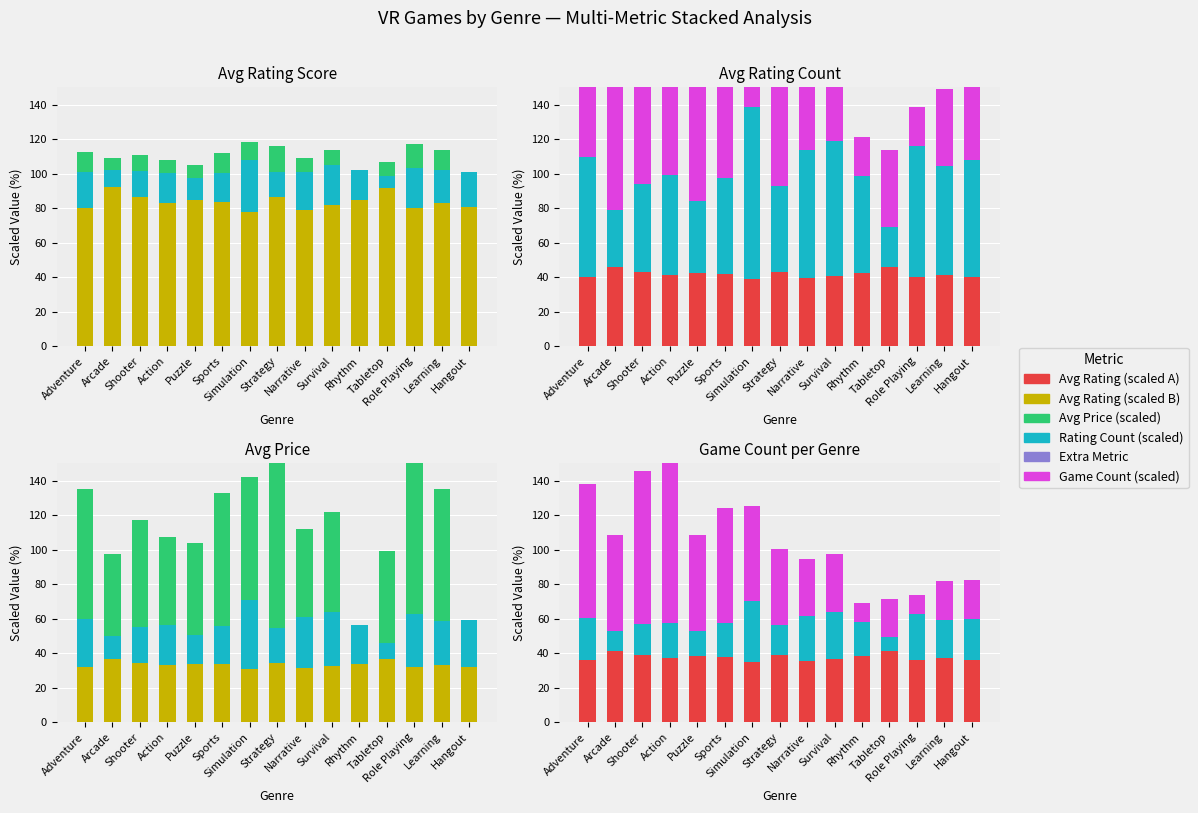

Read the Count (norm) value at Hangout.

23.6